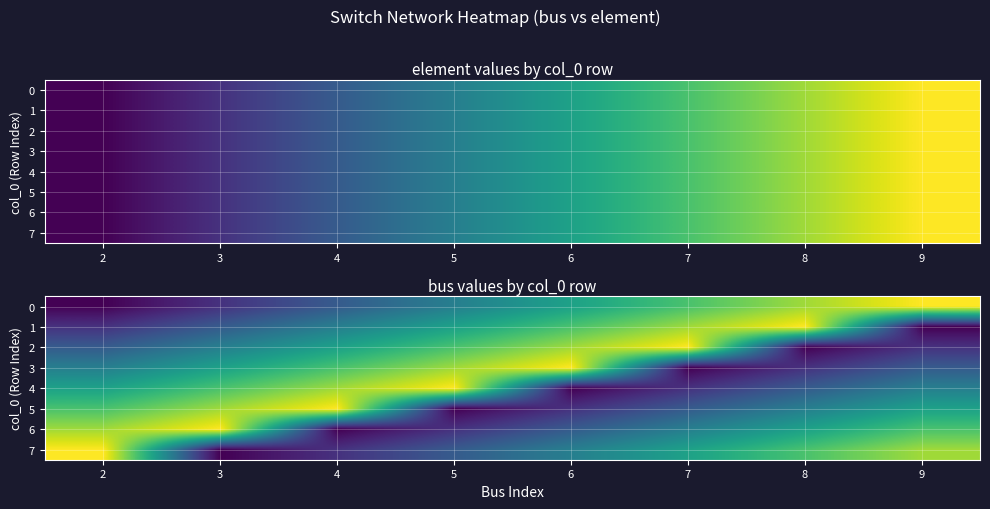

The value of 7 at 2 is 12. True or false?

False